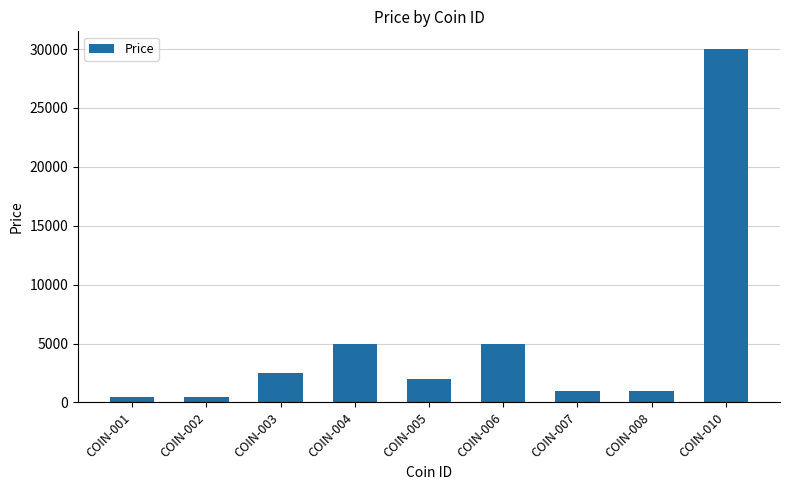

What is the value of the 3rd bar from the left?

2500